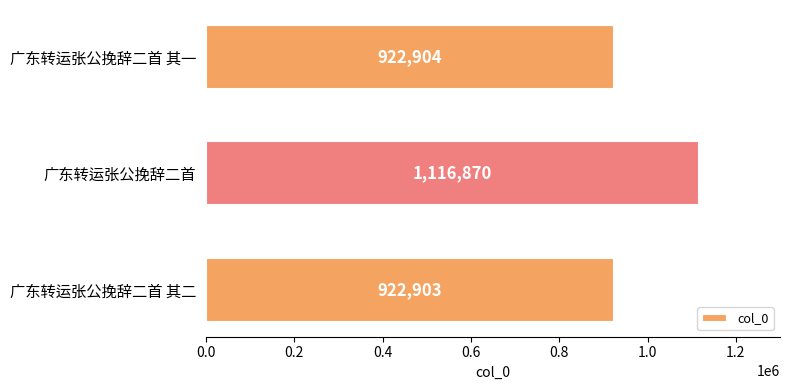

Rank the categories by value from lowest to highest.

广东转运张公挽辞二首 其二, 广东转运张公挽辞二首 其一, 广东转运张公挽辞二首